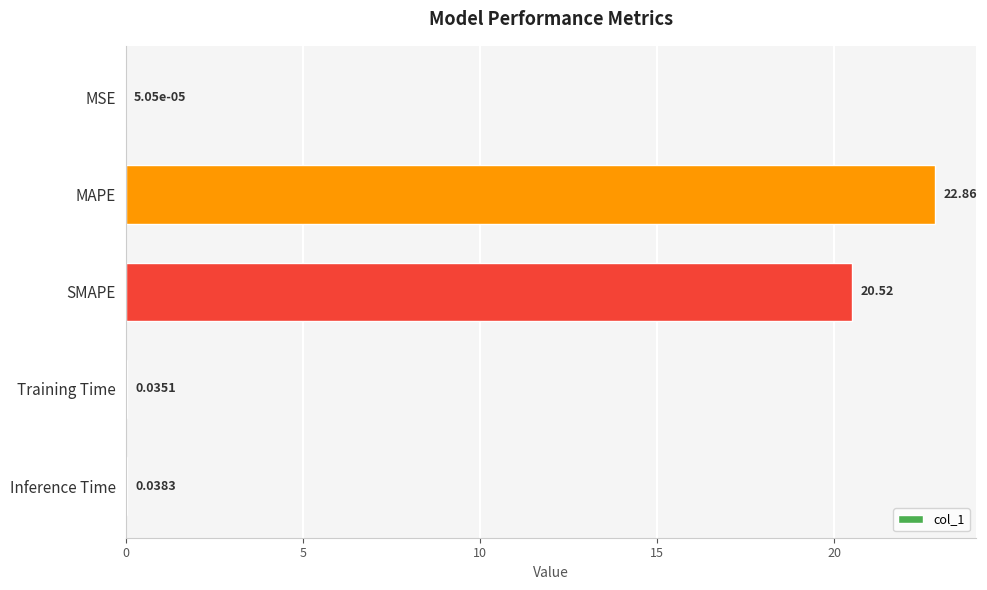

At which category does the chart reach its peak across all series?

MAPE